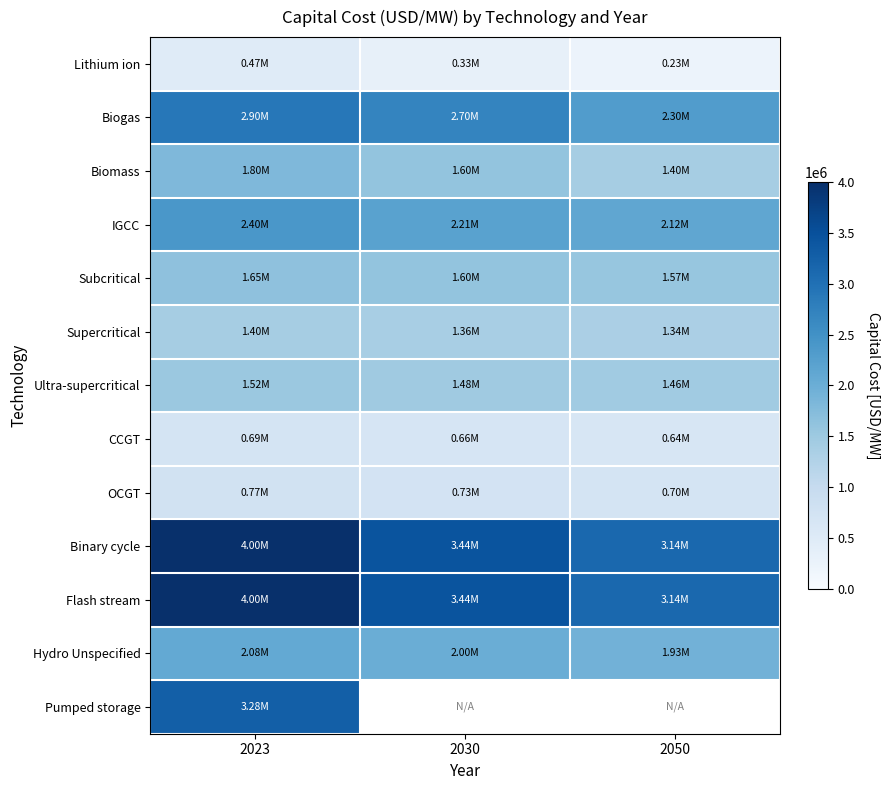

Between 2050 and 2030, which is larger?

2030